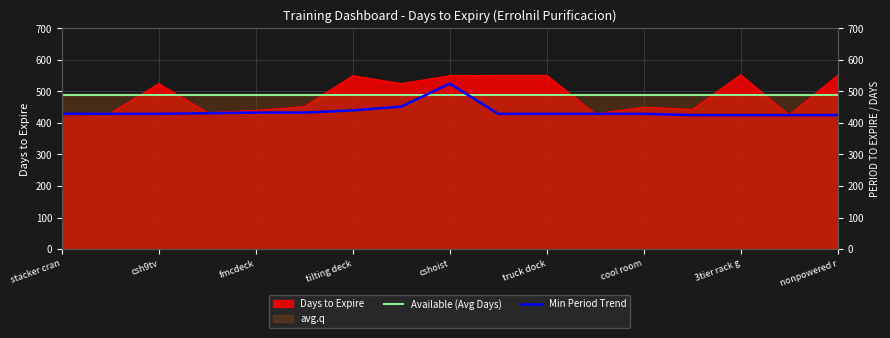

Is it true that Min Period Trend equals 429.0 at stacker cran?

True